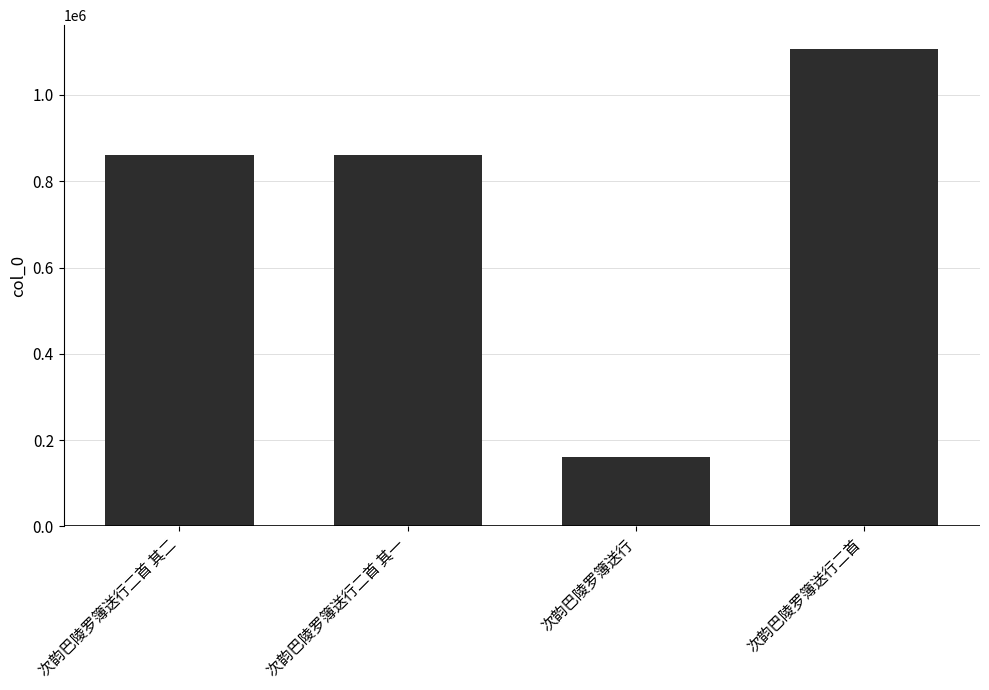

Which category has the highest value across all series?

次韵巴陵罗簿送行二首